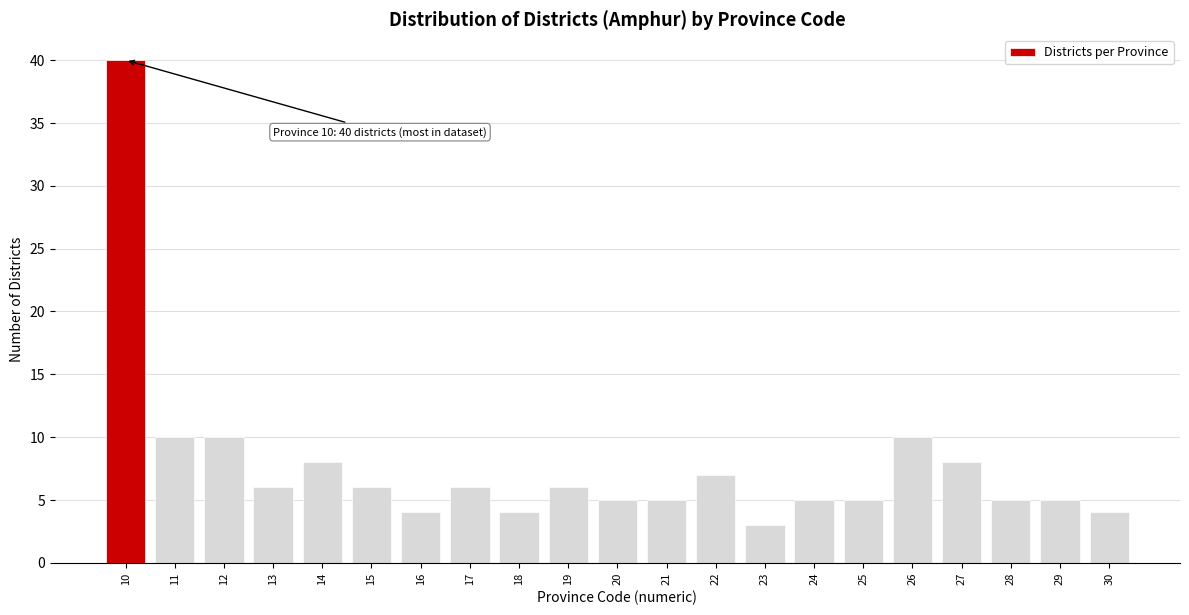

Reading right to left, list all the values displayed in this chart.

30=4	29=5	28=5	27=8	26=10	25=5	24=5	23=3	22=7	21=5	20=5	19=6	18=4	17=6	16=4	15=6	14=8	13=6	12=10	11=10	10=40